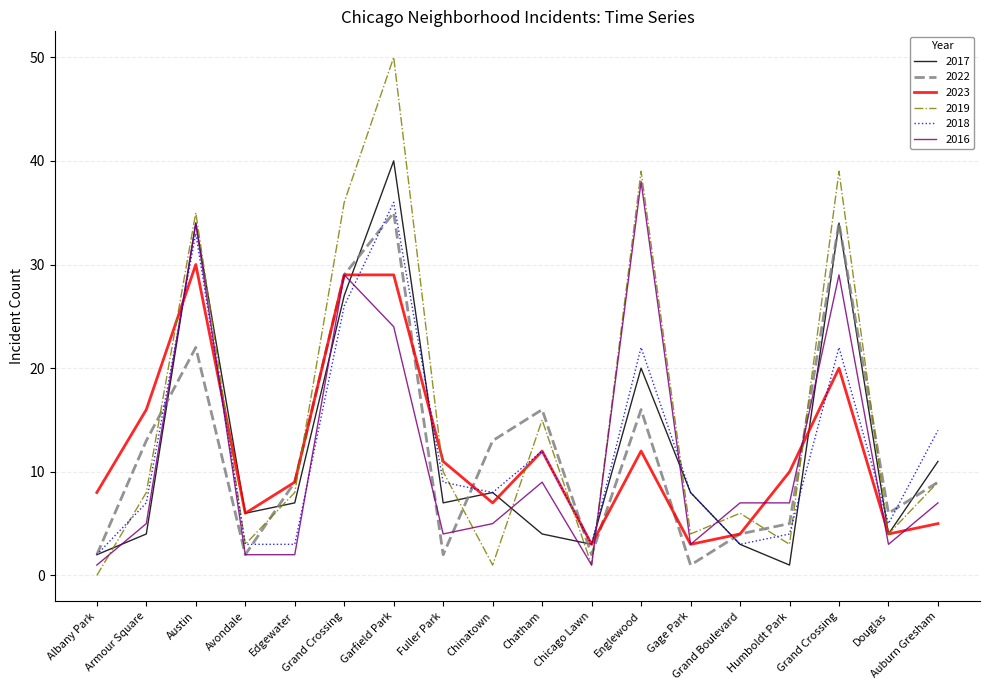

Is this an area chart (filled region under the line)?

No